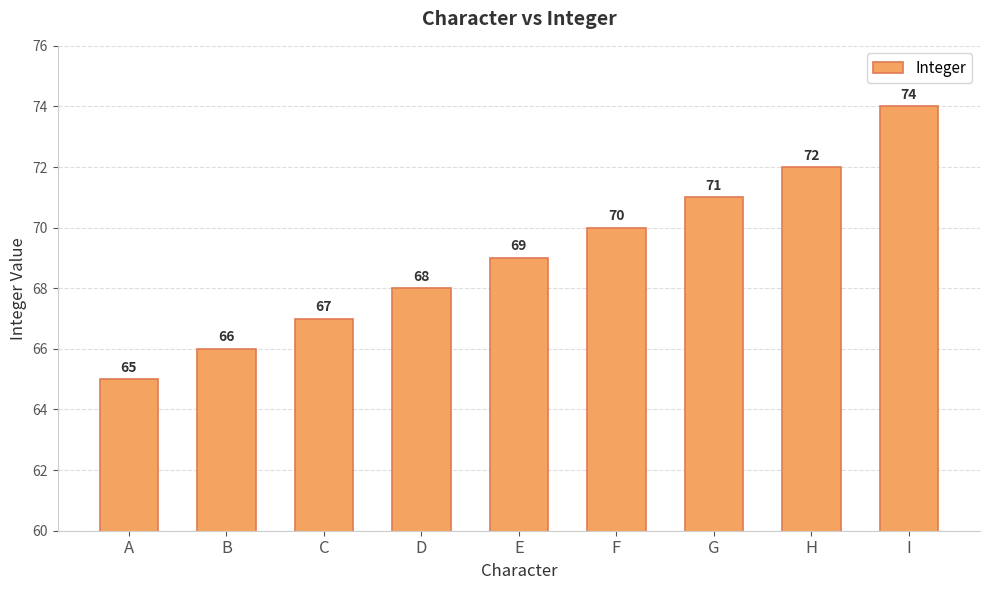

Reading right to left, transcribe all the data shown in this chart.

I=74	H=72	G=71	F=70	E=69	D=68	C=67	B=66	A=65